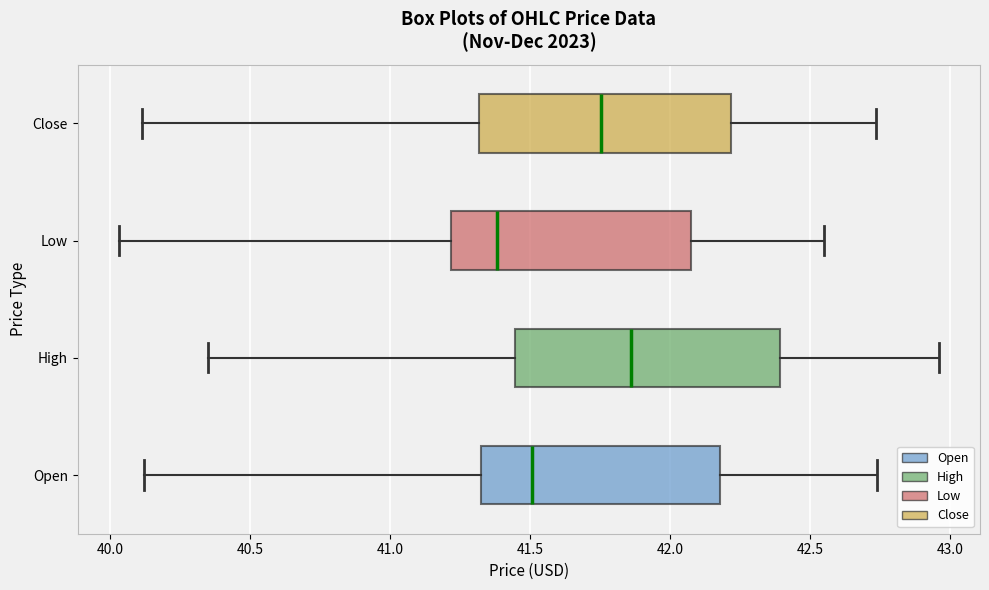

Reading bottom to top, read every box against the x-axis: the position of its median line, the range the box covers, and the ends of its whiskers. The values are not printed on the chart, so give them approximately, as read against the axis.

Open: median 41.50, box 41.30 to 42.20, whiskers 40.10 to 42.75
High: median 41.85, box 41.45 to 42.40, whiskers 40.35 to 42.95
Low: median 41.40, box 41.20 to 42.05, whiskers 40.05 to 42.55
Close: median 41.75, box 41.30 to 42.20, whiskers 40.10 to 42.75